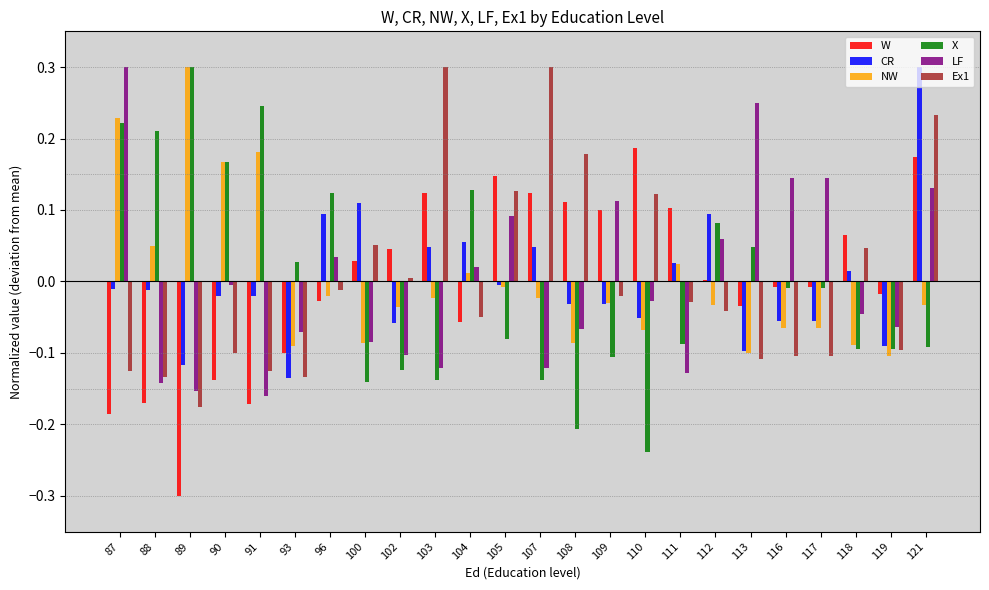

What is the difference between the highest and lowest values at 103?

0.4